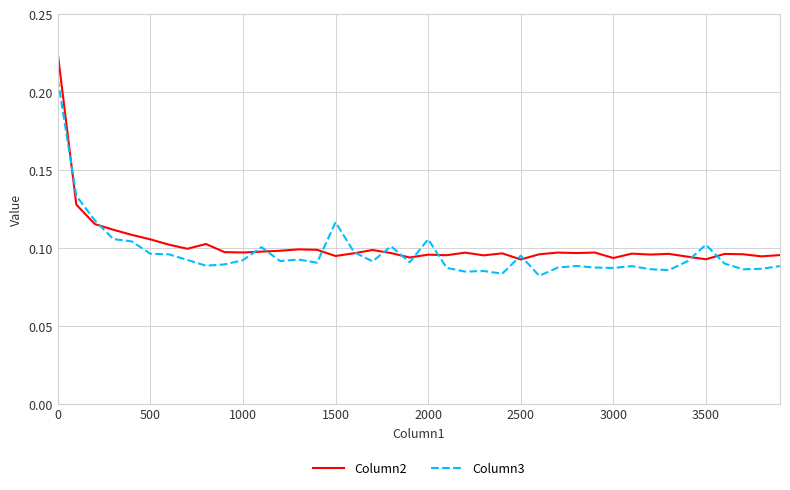

Which series has the widest spread of values?

Column2